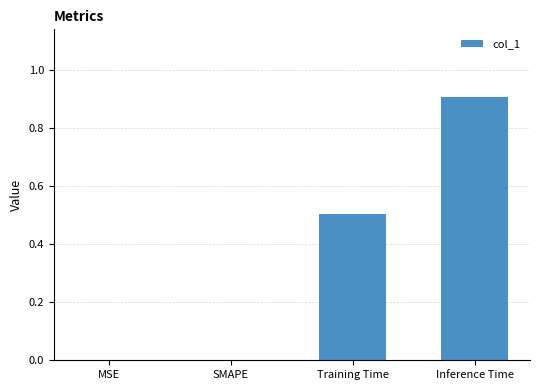

How many categories are shown in the chart?

4